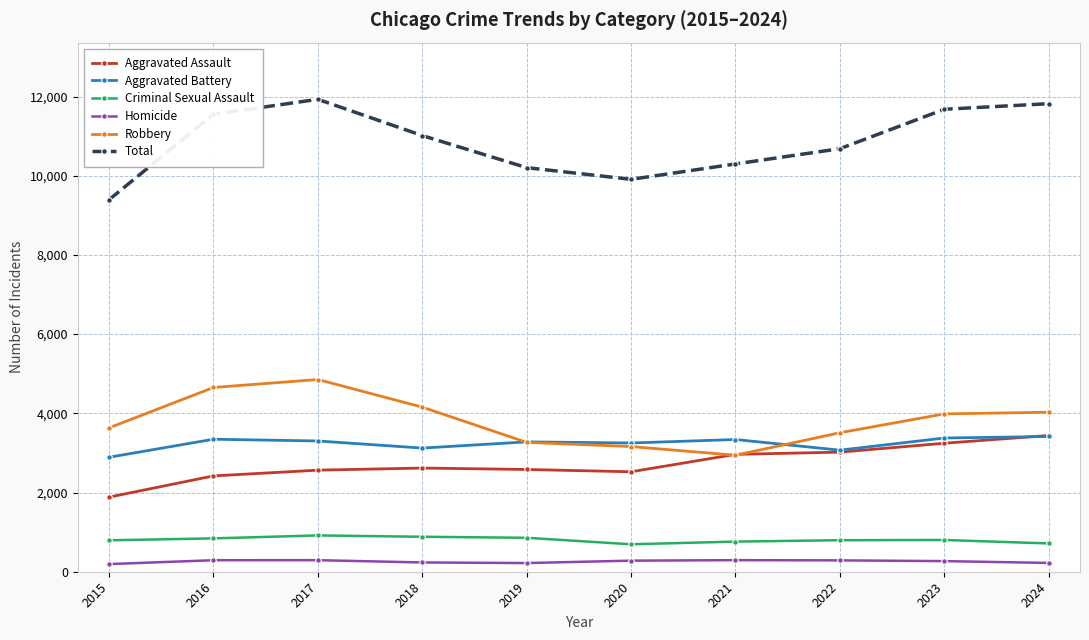

How many data points in Aggravated Assault are less than 2618?

5